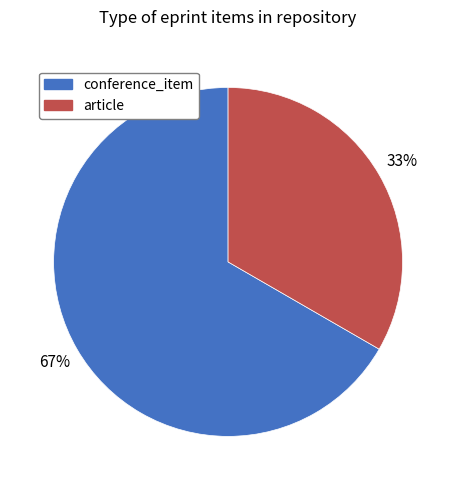

Count the number of slices in the pie.

2